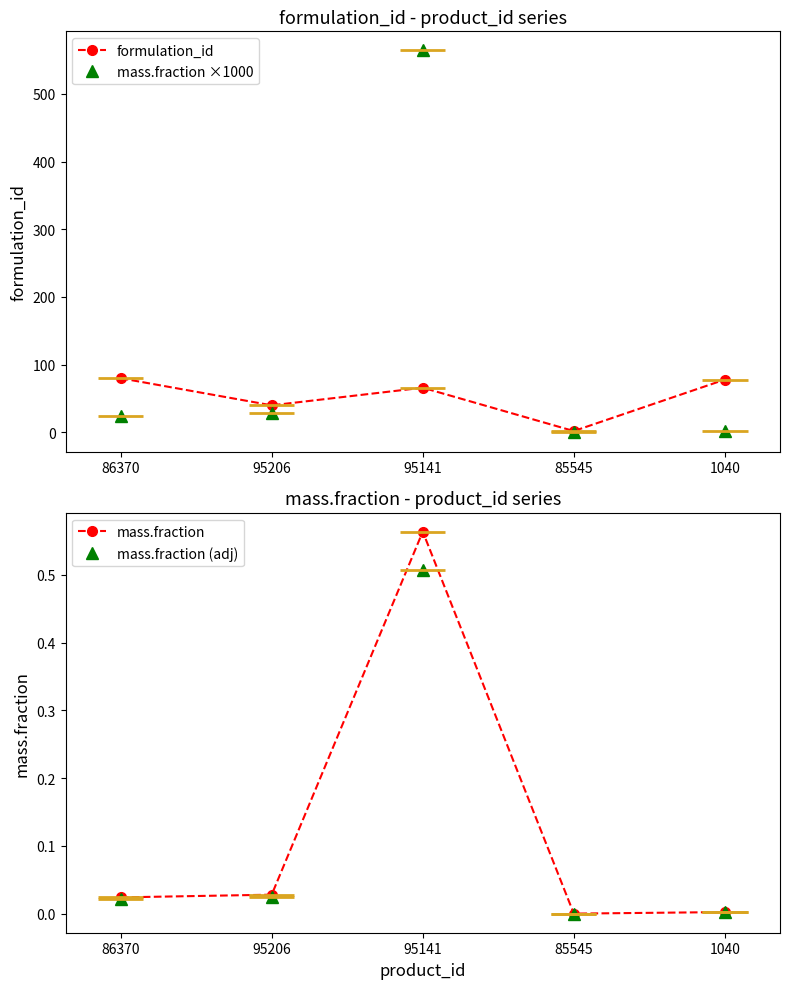

At which category does the chart reach its minimum across all series?

85545